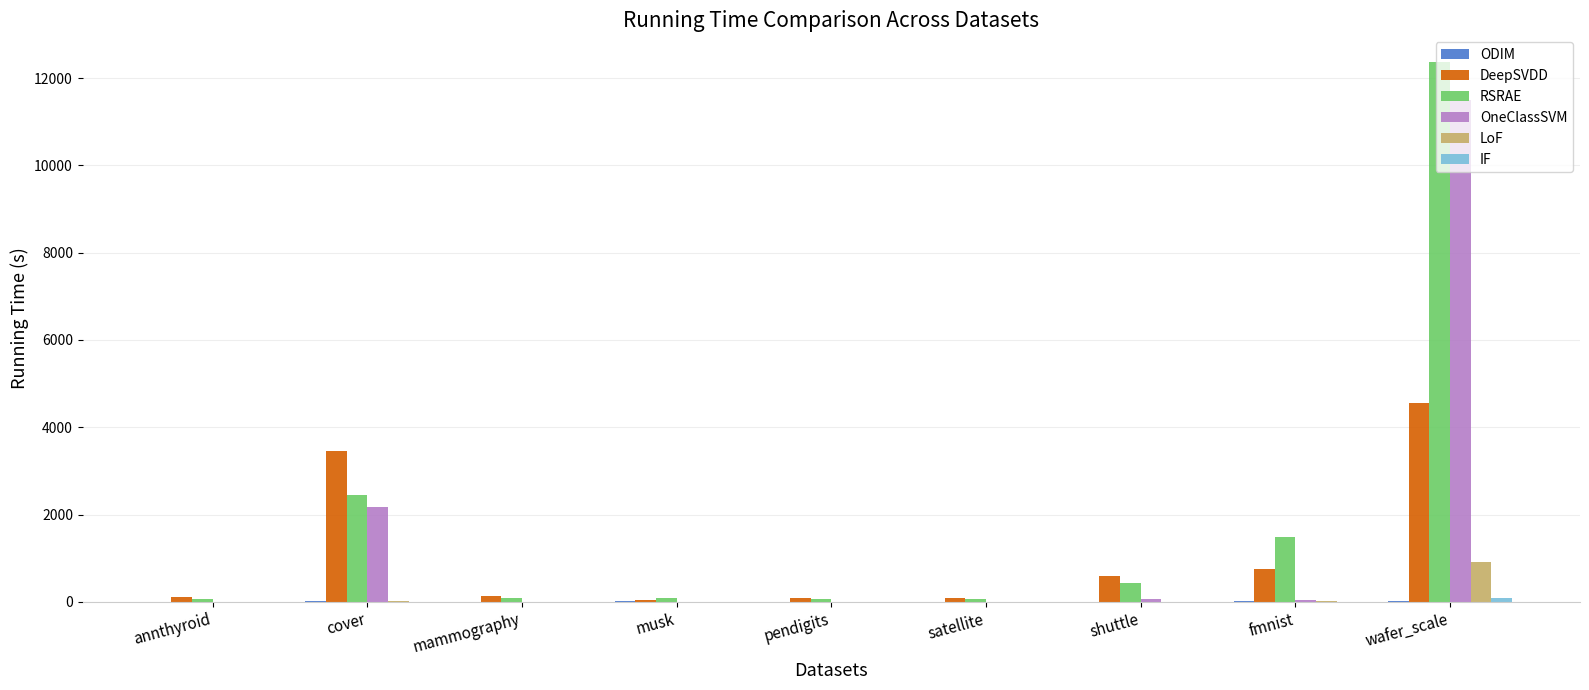

True or false: RSRAE has a value of 1495.9 at fmnist.

True